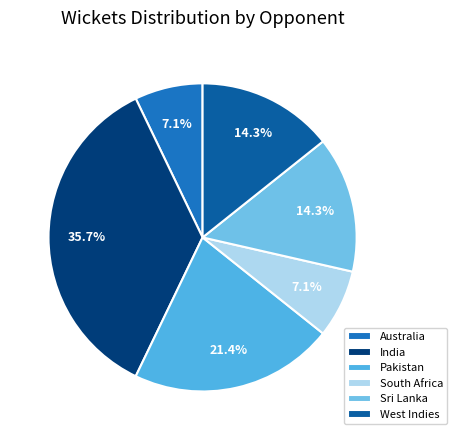

The South Africa slice represents 7% of the pie. True or false?

True